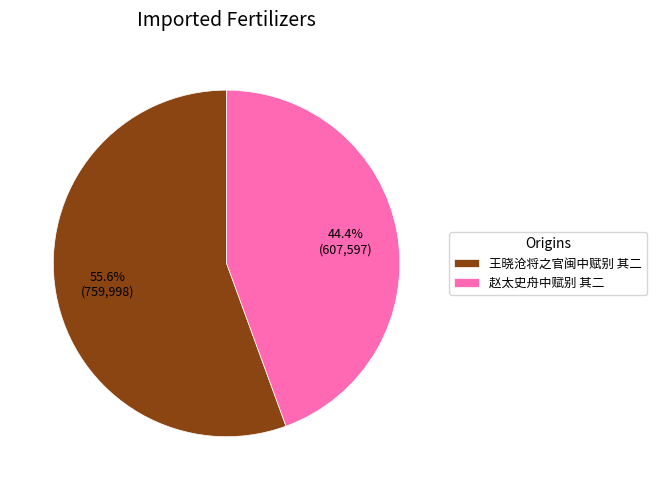

What is the smallest slice in the pie chart?

赵太史舟中赋别 其二